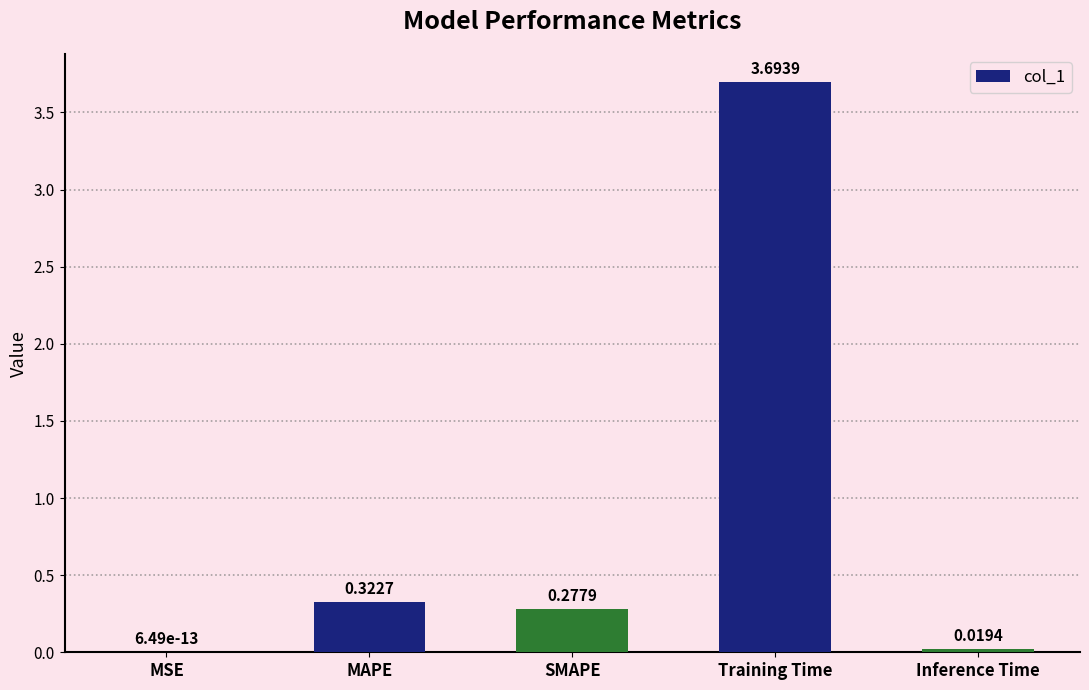

Which label corresponds to the largest value in the chart?

Training Time